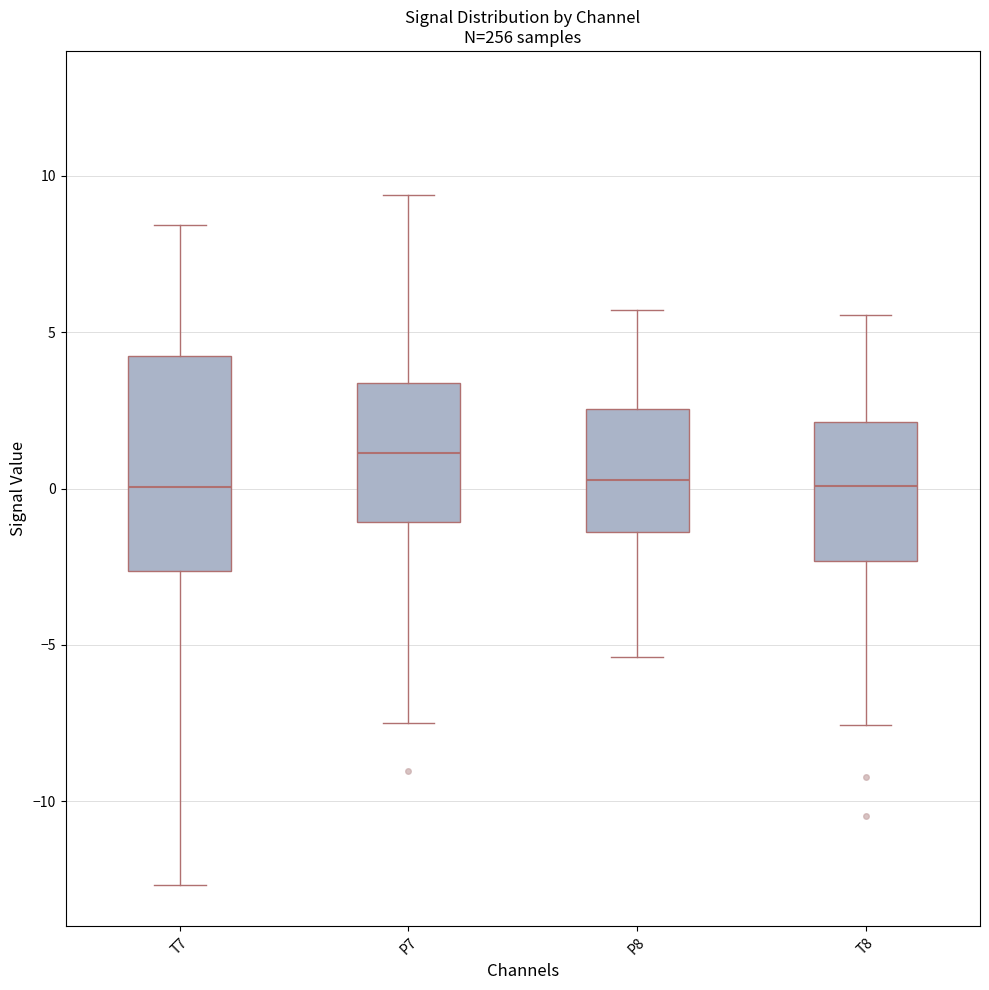

Where does the median line of the box for P7 sit on the y-axis? The values are not printed on the chart, so give them approximately, as read against the axis.

1.0